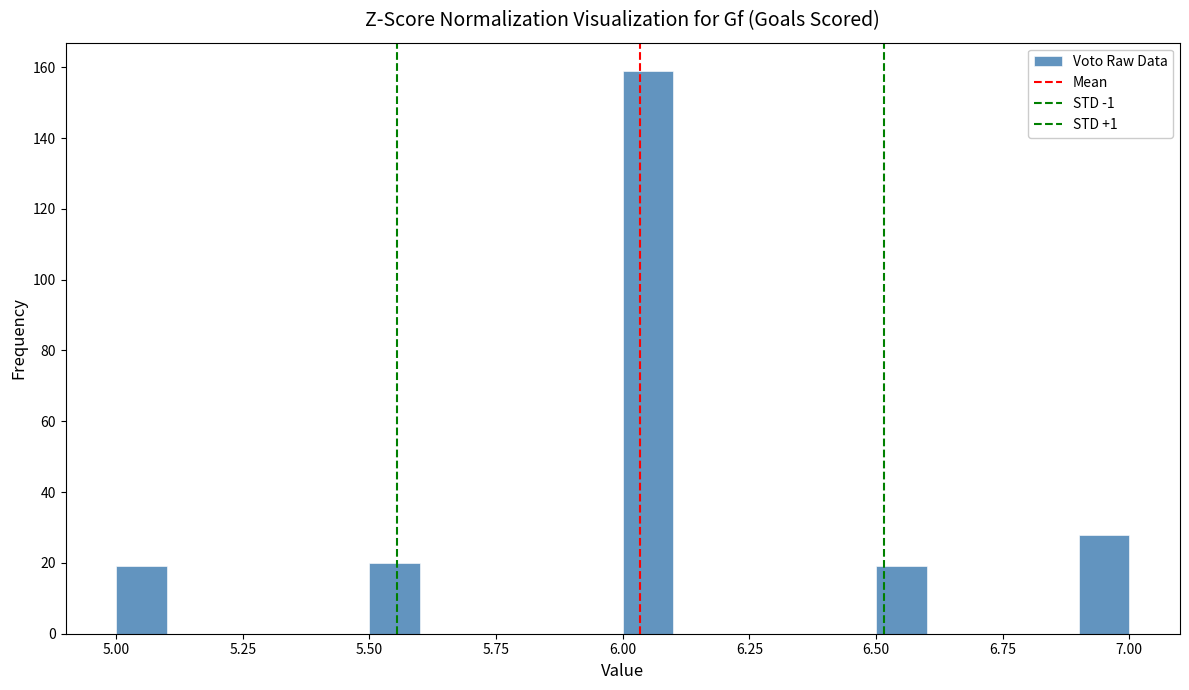

Around what value on the x-axis is the tallest bar? Give the approximate position of its centre, as read against the axis.

6.05